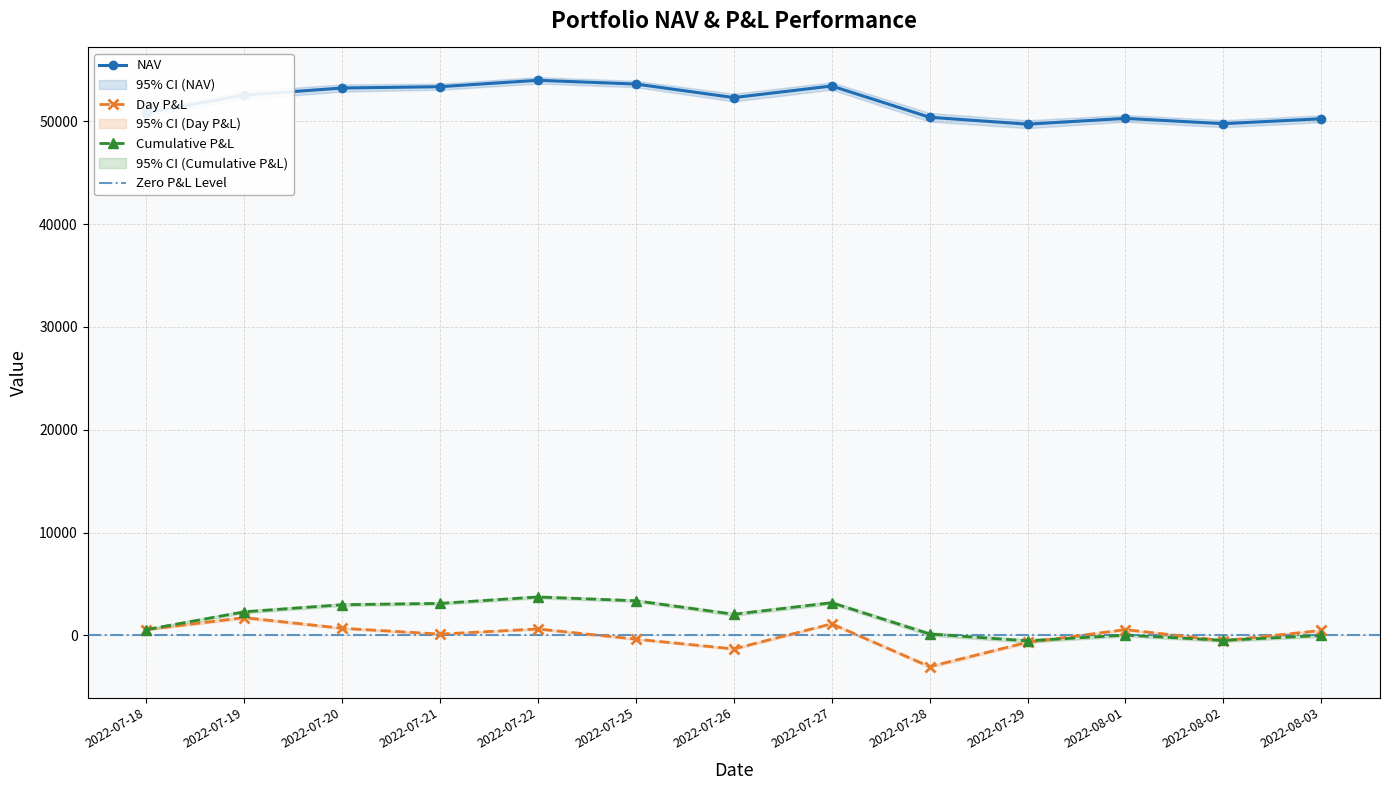

True or false: Day P&L has a value of -512.9 at 2022-08-02.

True